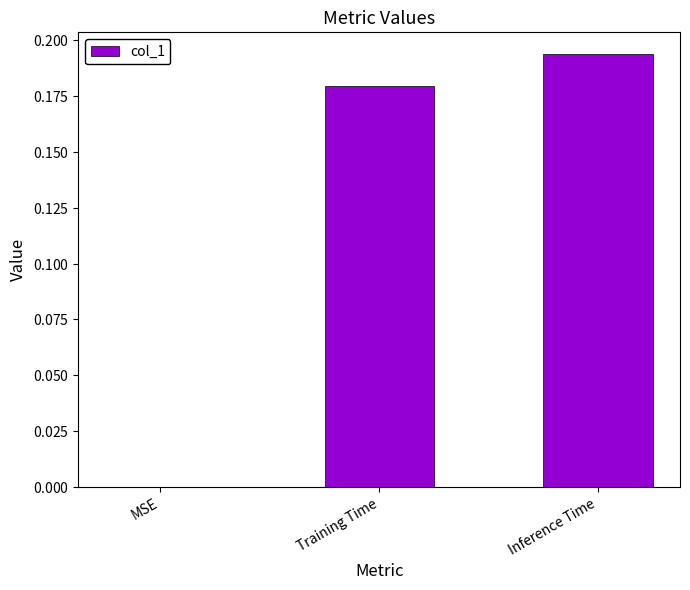

Are the bars horizontal?

No